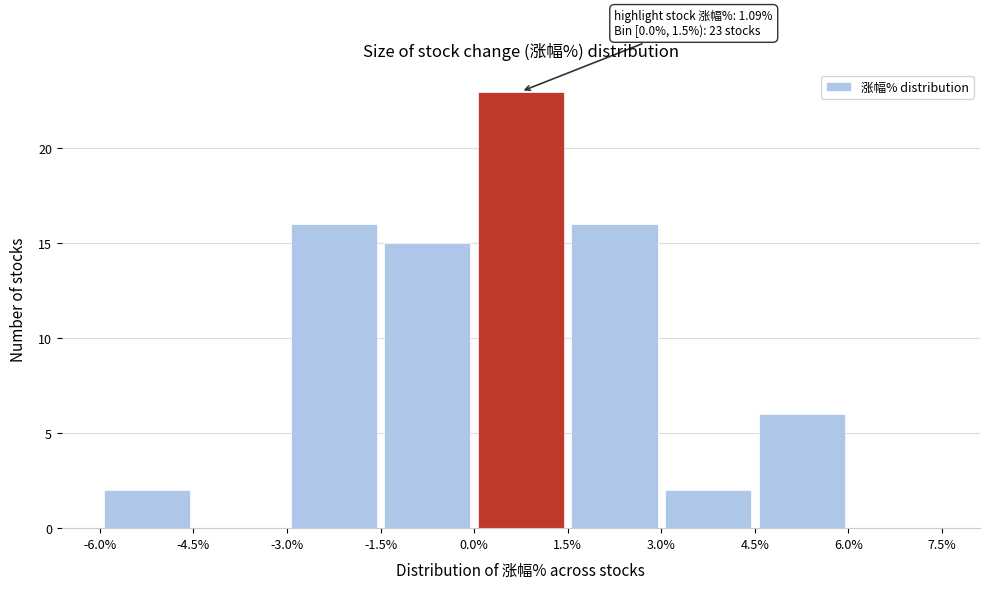

Which range on the x-axis has the tallest bar?

0.0% to 1.5%